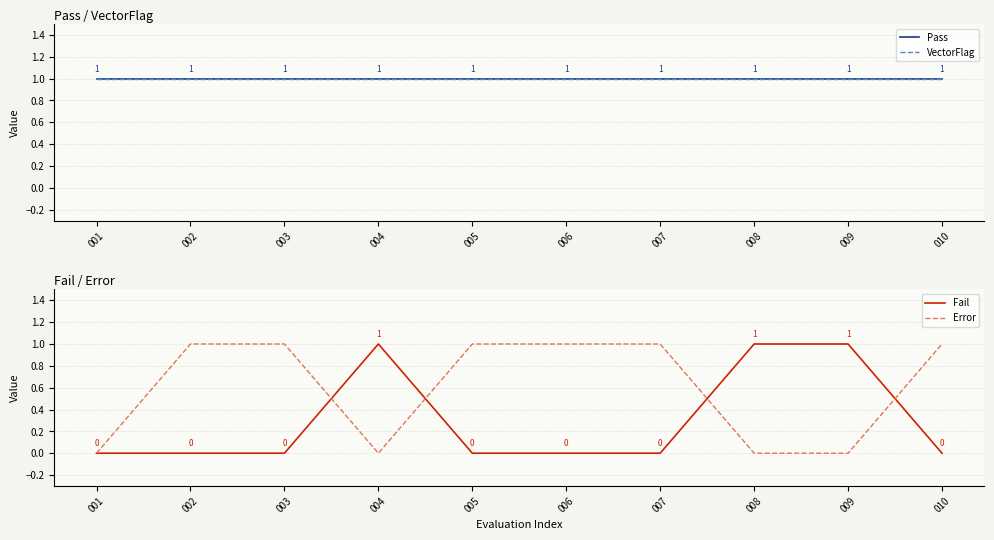

True or false: Error has a value of 0 at 009.

True